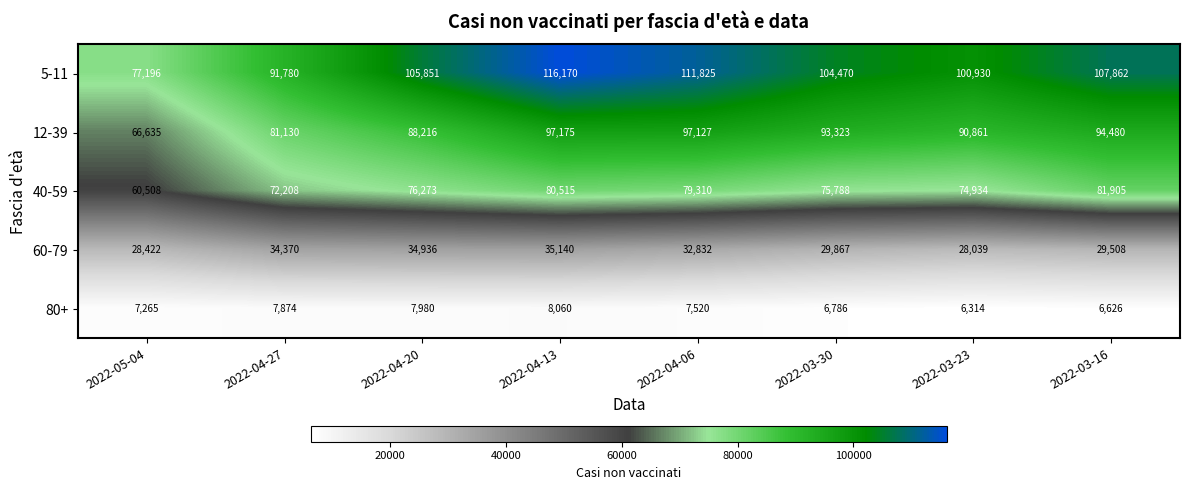

How many series are shown in this chart?

5